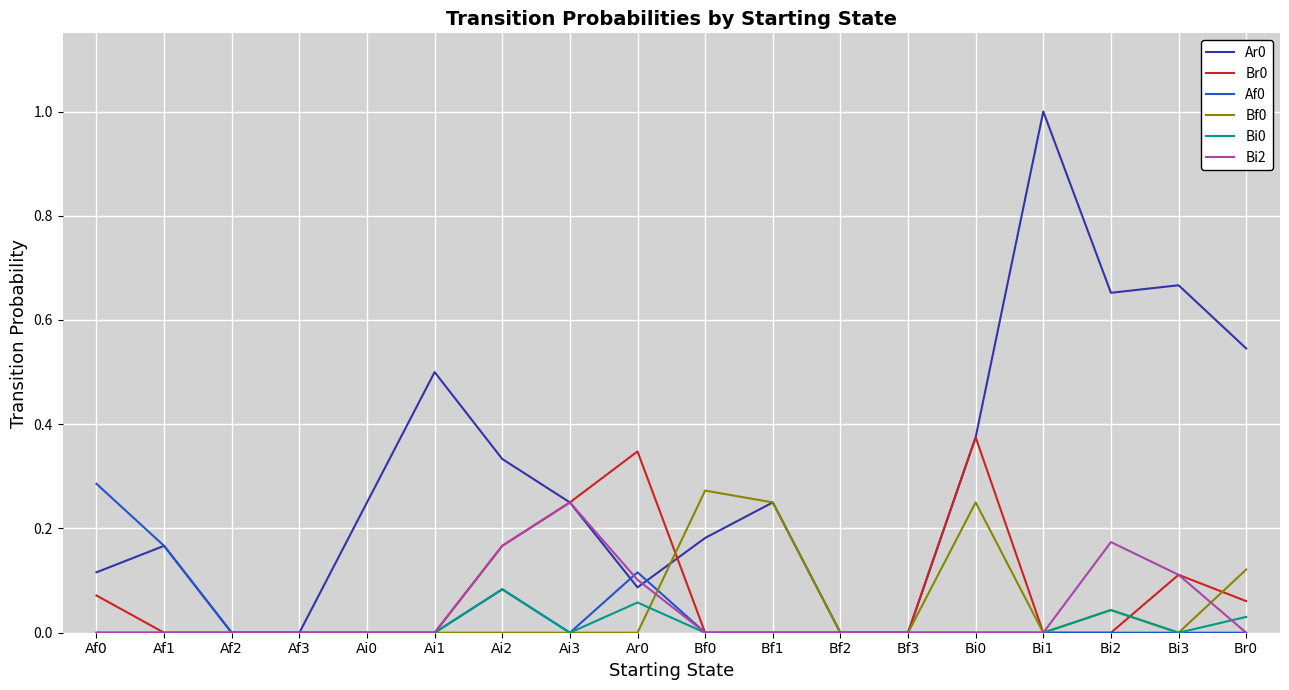

True or false: Bi2 has a value of 0.0 at Ai1.

True